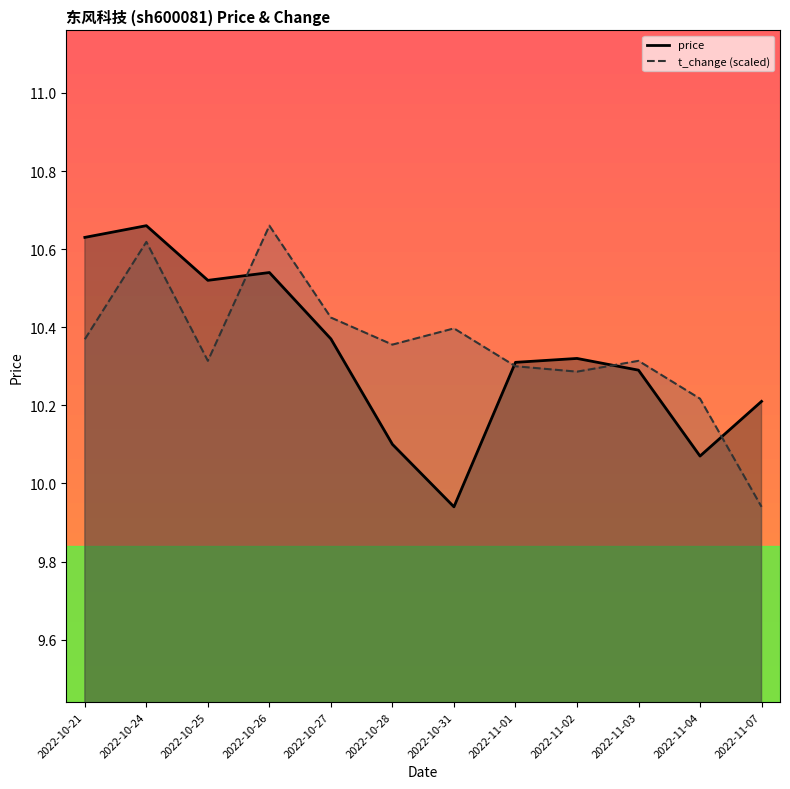

True or false: t_change and price cross at least once.

True